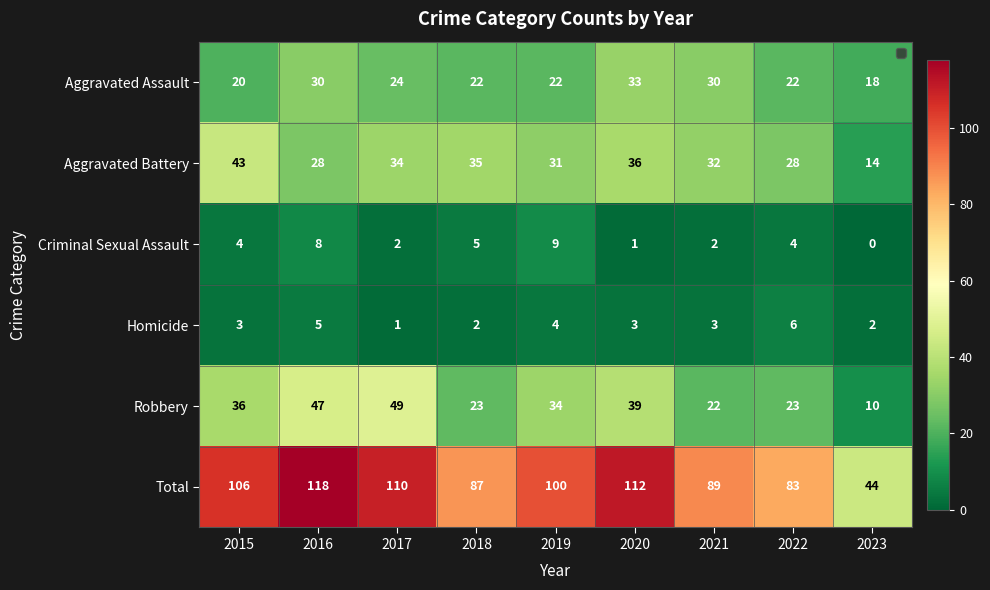

Is it true that Robbery equals 17 at 2019?

False